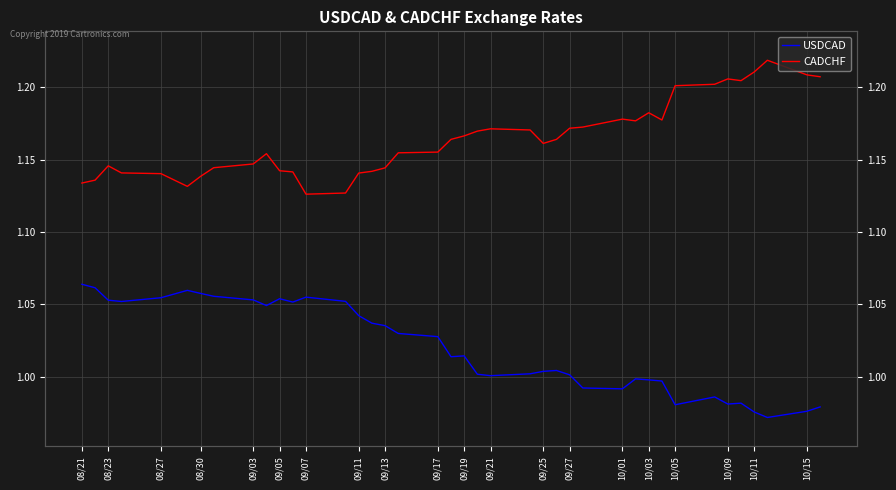

How many categories are shown in the chart?

40